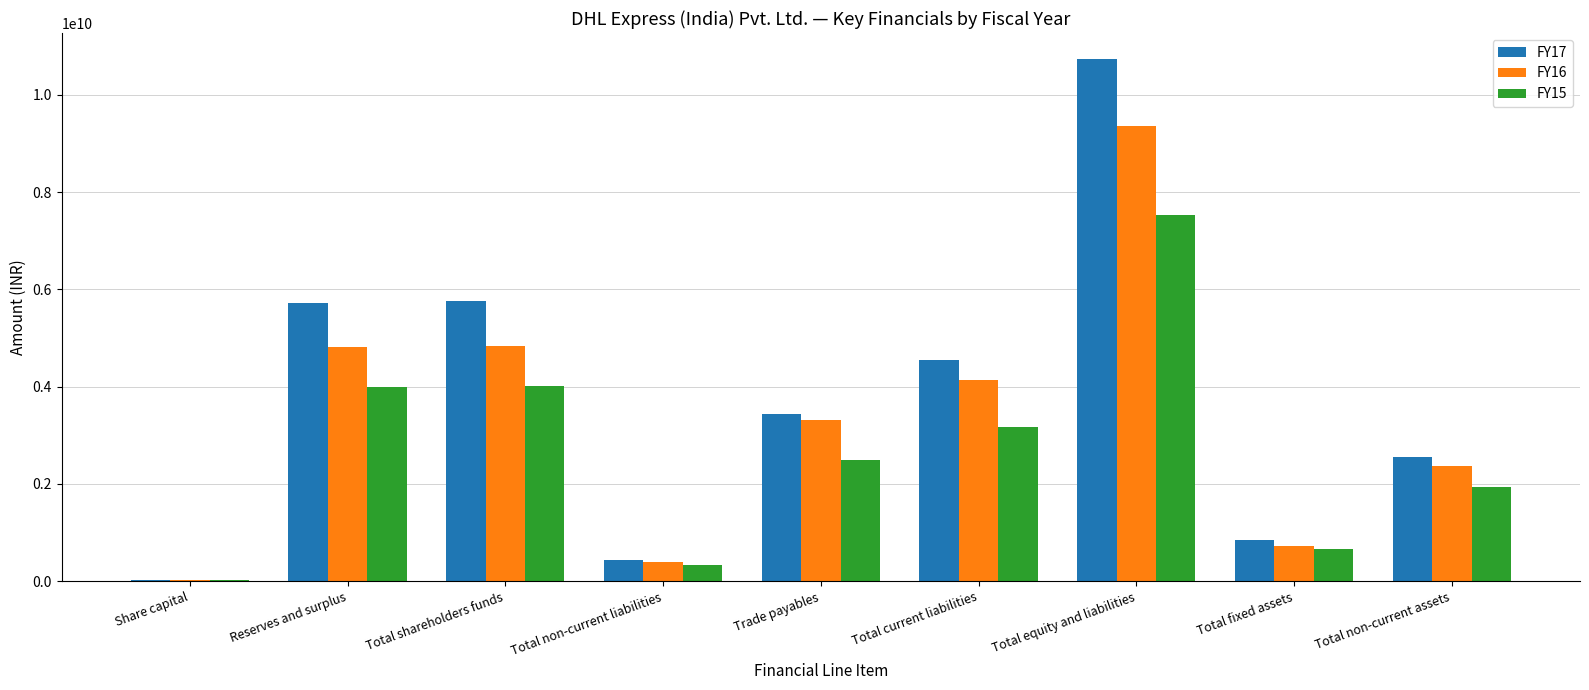

Which series has the largest total across all categories?

FY17